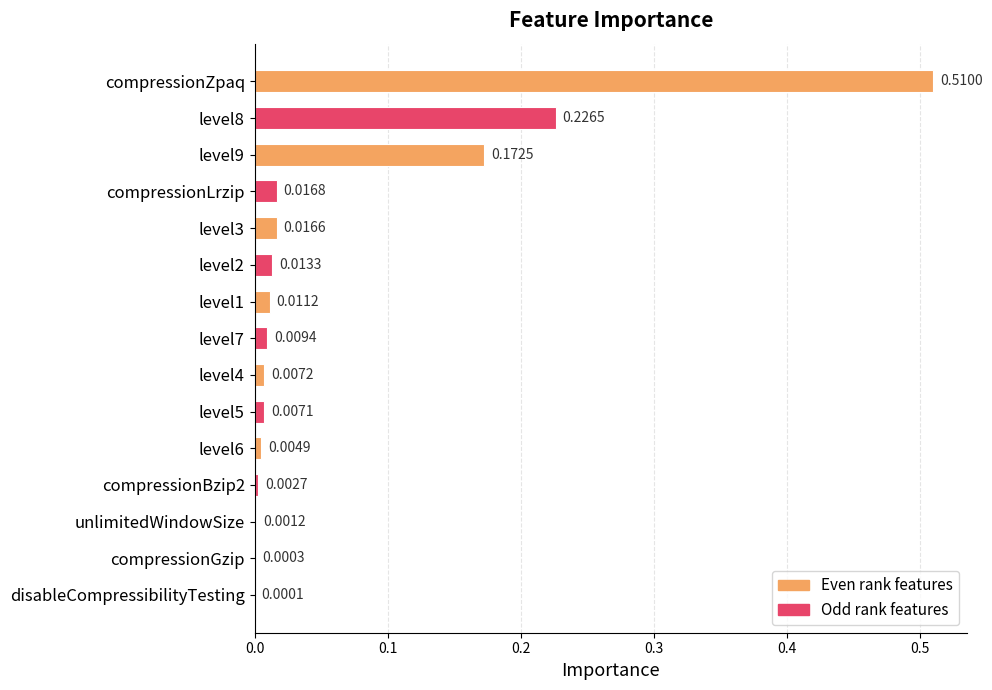

What is the change in value from compressionZpaq to compressionGzip?

-0.5